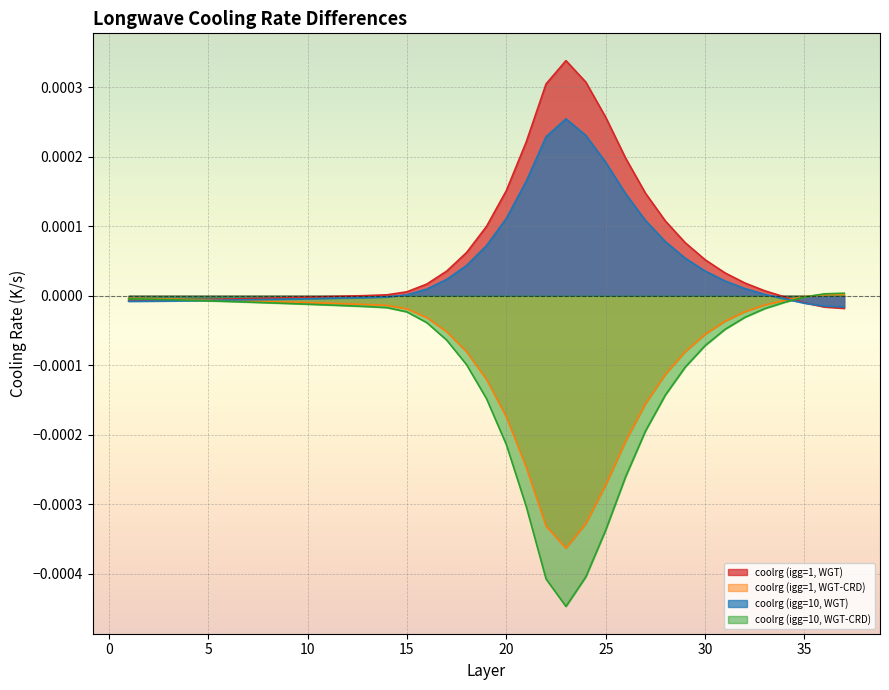

List the series in order of their peak value, lowest first.

coolrg (igg=1, WGT-CRD), coolrg (igg=10, WGT-CRD), coolrg (igg=10, WGT), coolrg (igg=1, WGT)